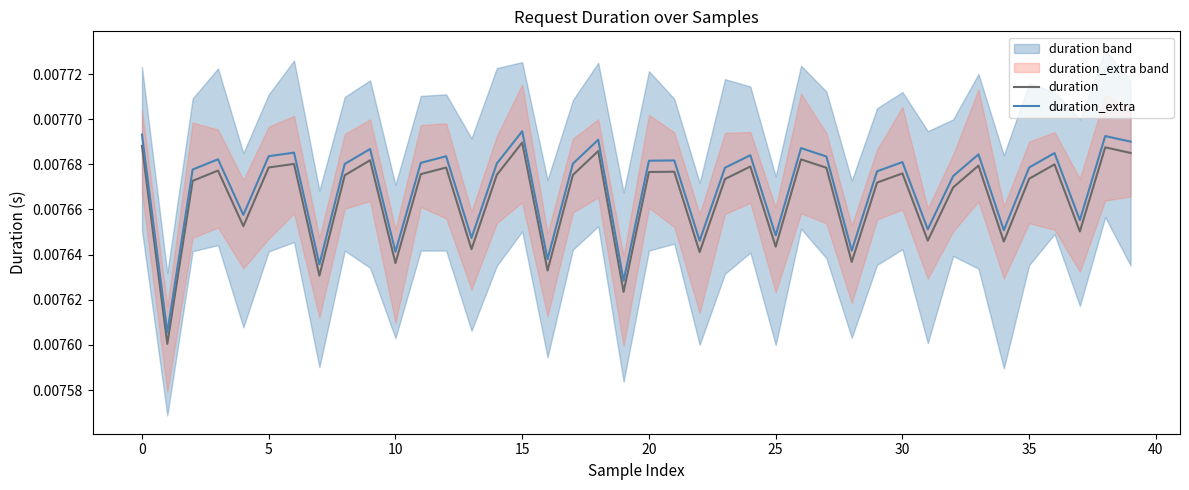

In duration, how many points are higher than both neighbors (excluding endpoints)?

13